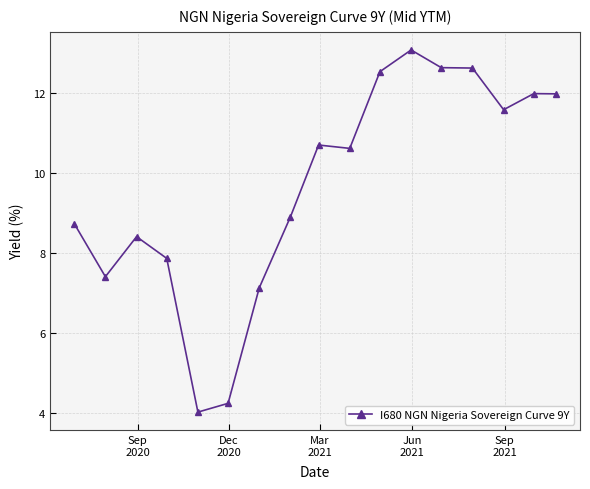

What is the sum of all values?

164.3